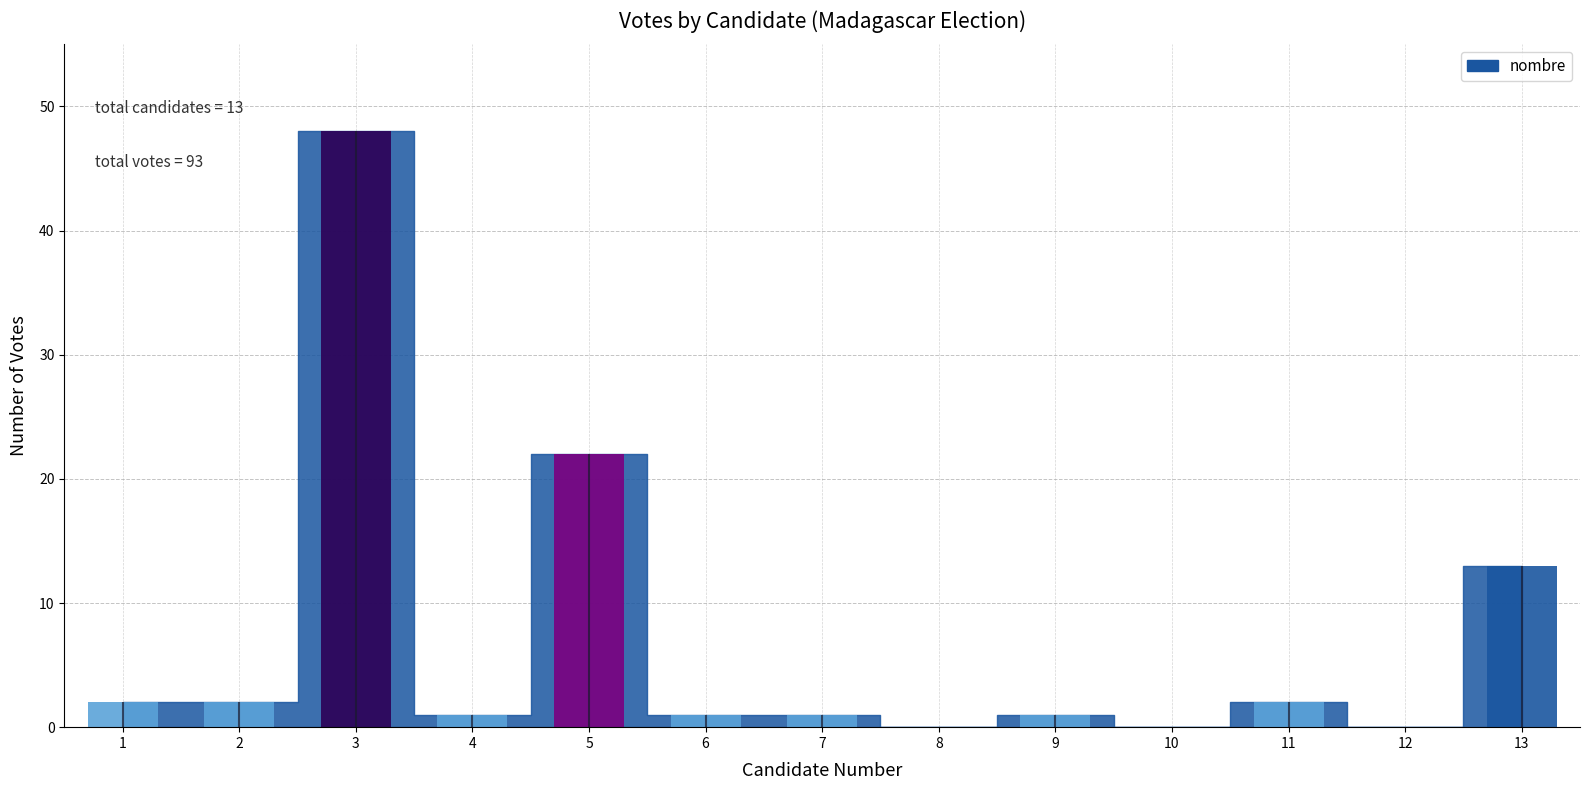

Is it true that the value at 8 is 26?

False